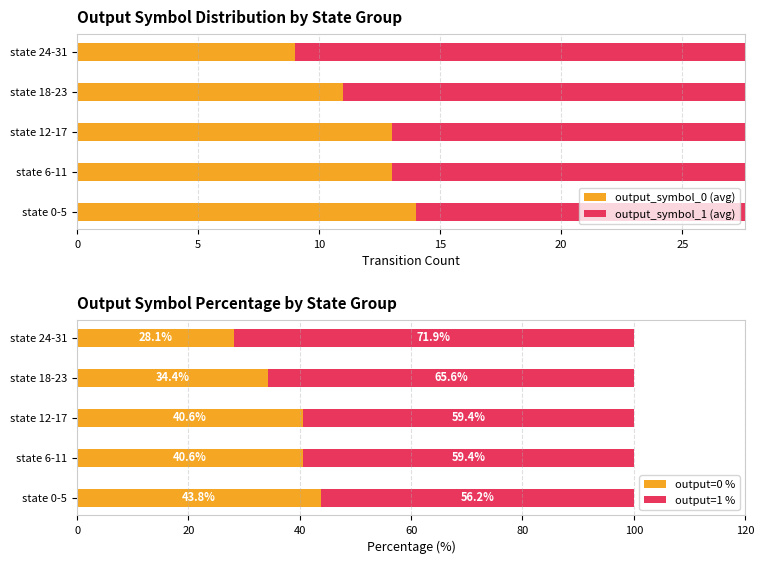

How many values in the output_symbol_1 (avg) series exceed 19?

2